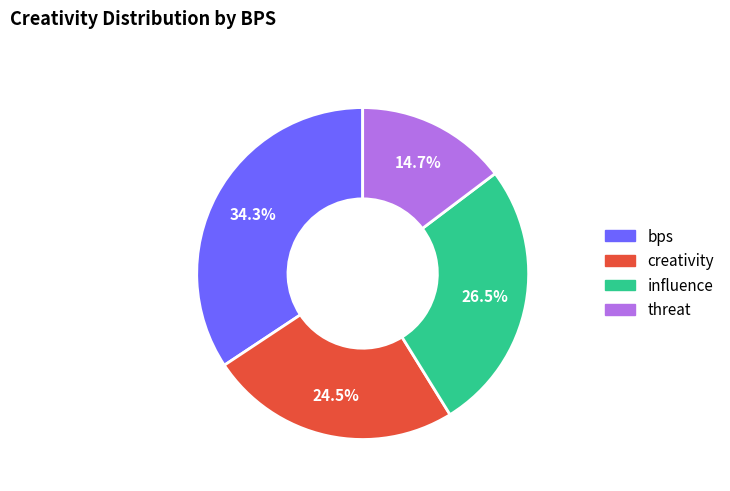

Is there a majority slice in this chart?

No